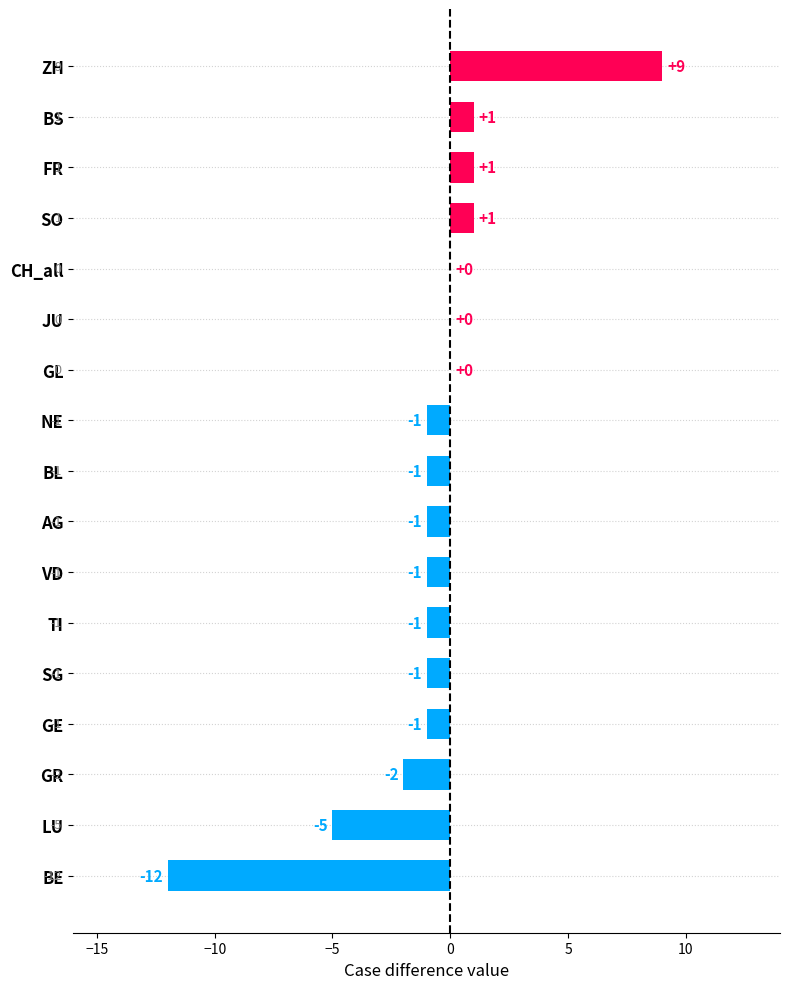

Which has a higher value, GL or SO?

SO